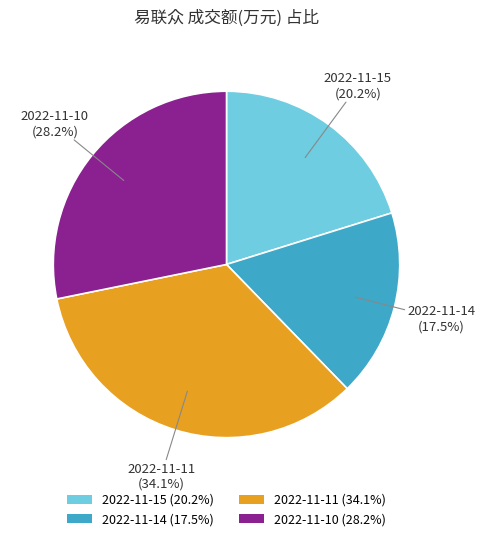

Which has a higher value, 2022-11-15 or 2022-11-11?

2022-11-11